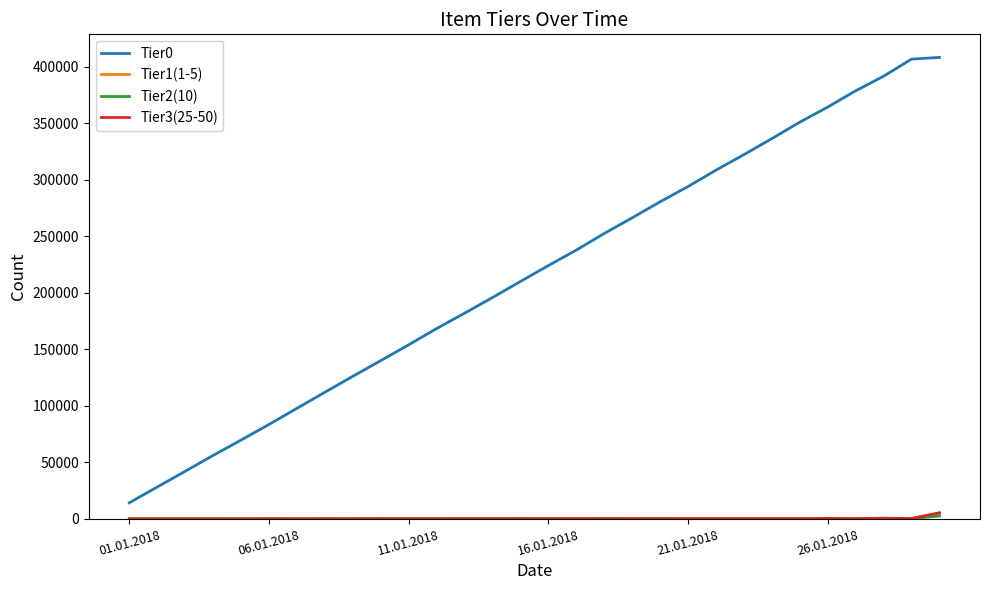

Which series has the largest range (max minus min)?

Tier0